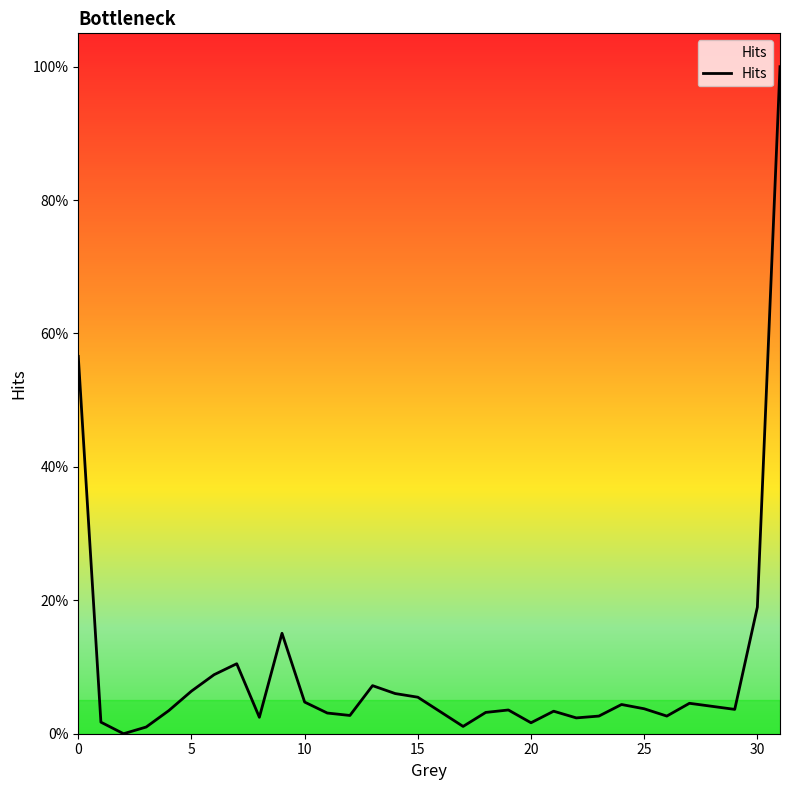

What is the greatest value displayed?

1.0